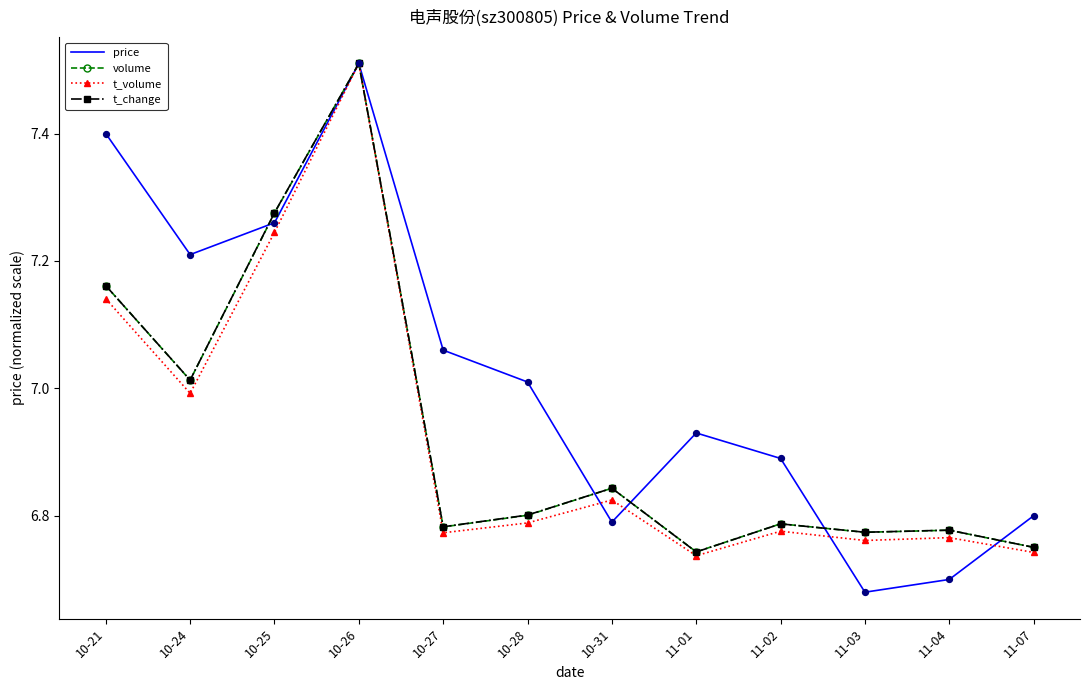

At which category is the sum across all series the highest?

10-26